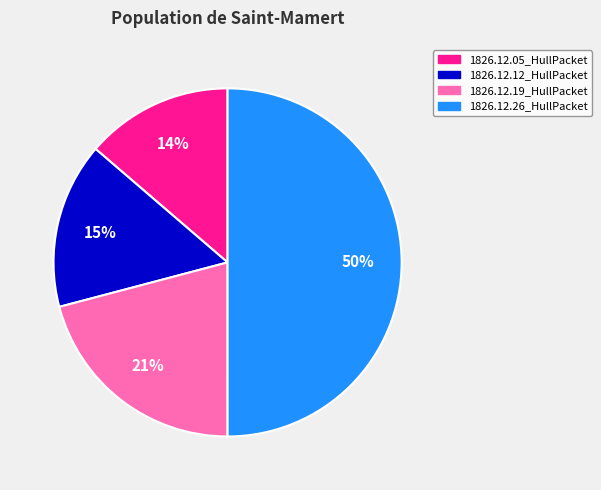

Count the number of slices in the pie.

4